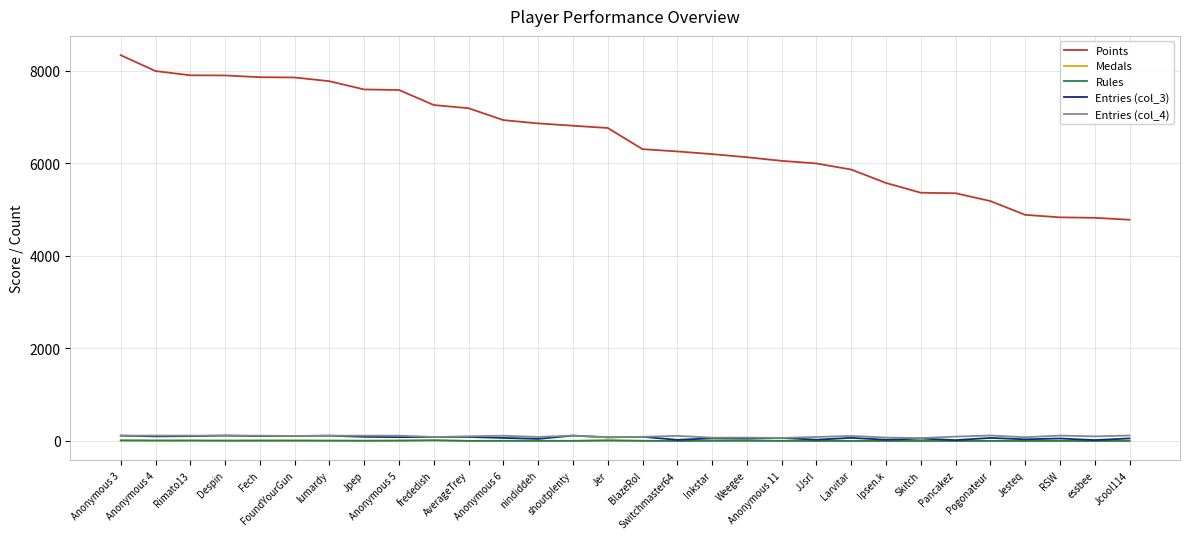

At which category does the chart reach its peak across all series?

Anonymous 3